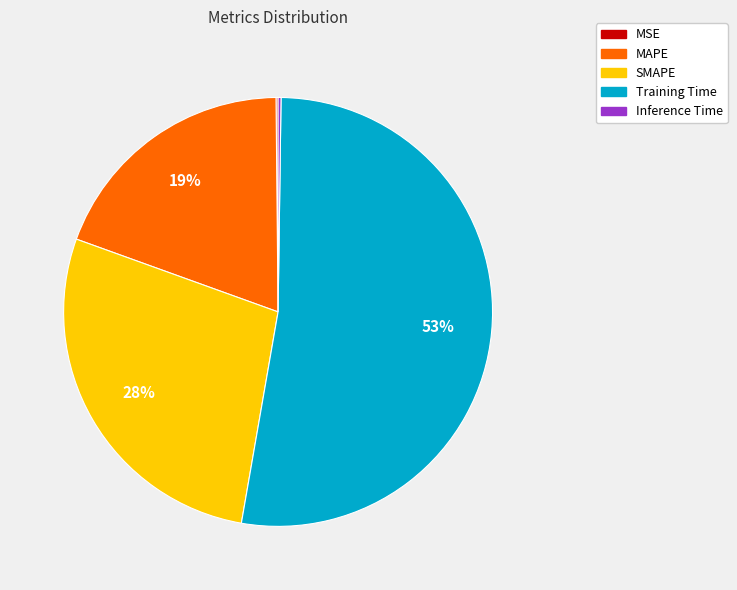

To the nearest percent, what percentage of the pie is MAPE?

19%